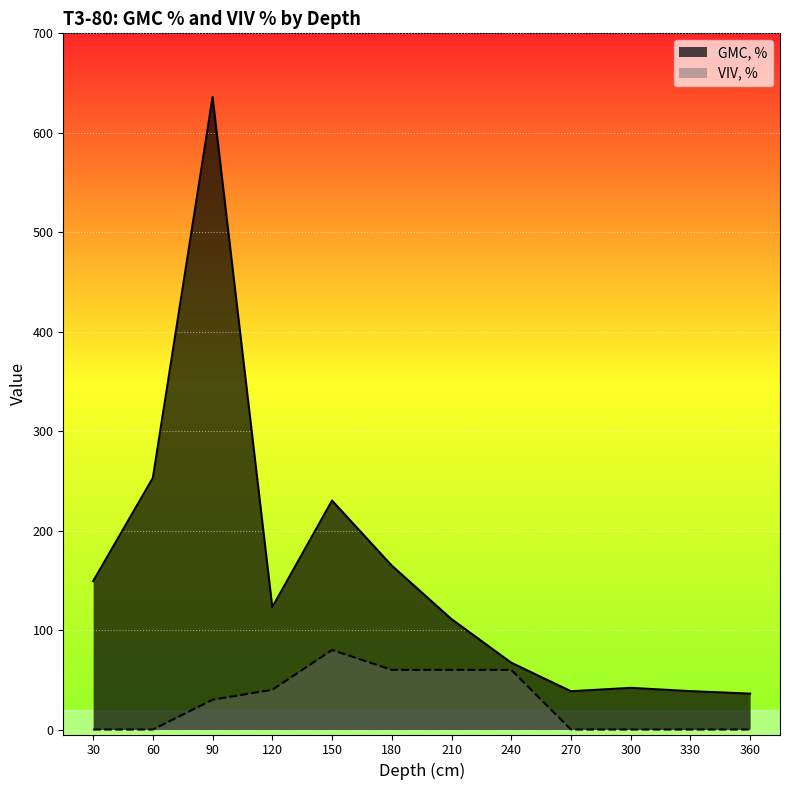

Which series has the widest spread of values?

GMC, %